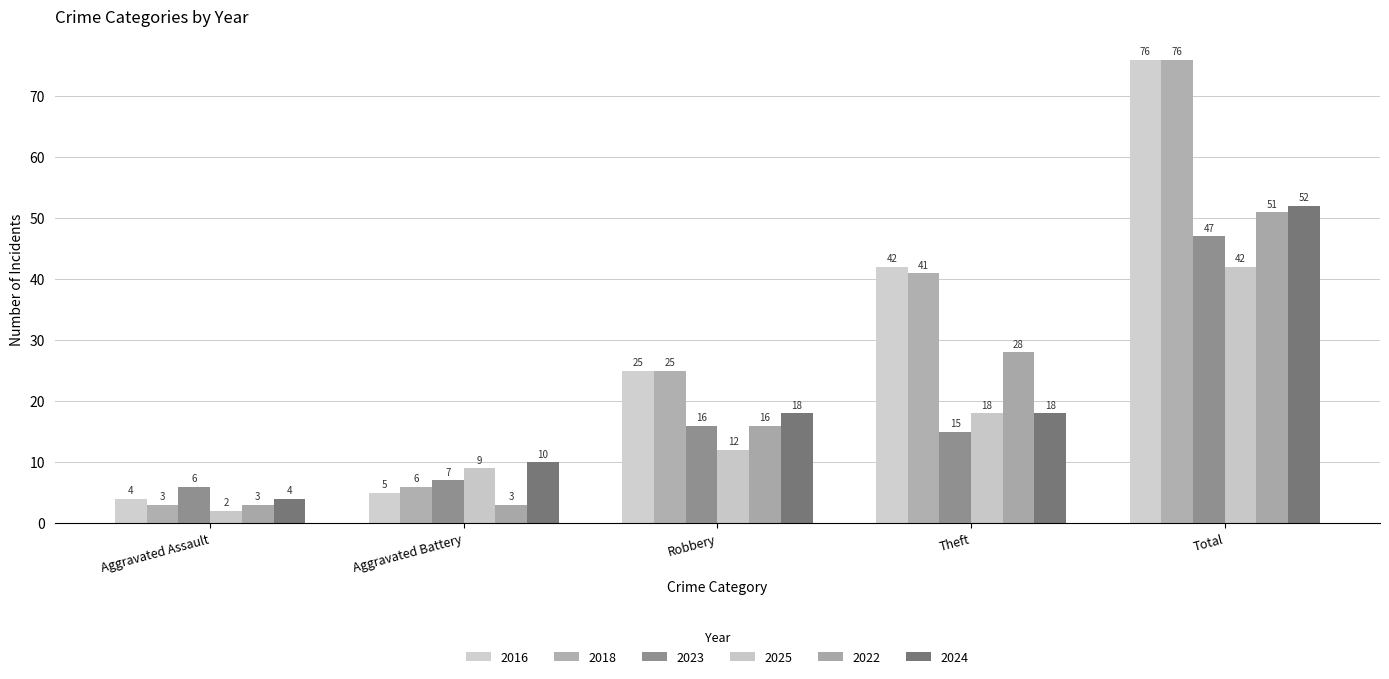

What is the value of the 2025 bar at the 2nd from the left?

9